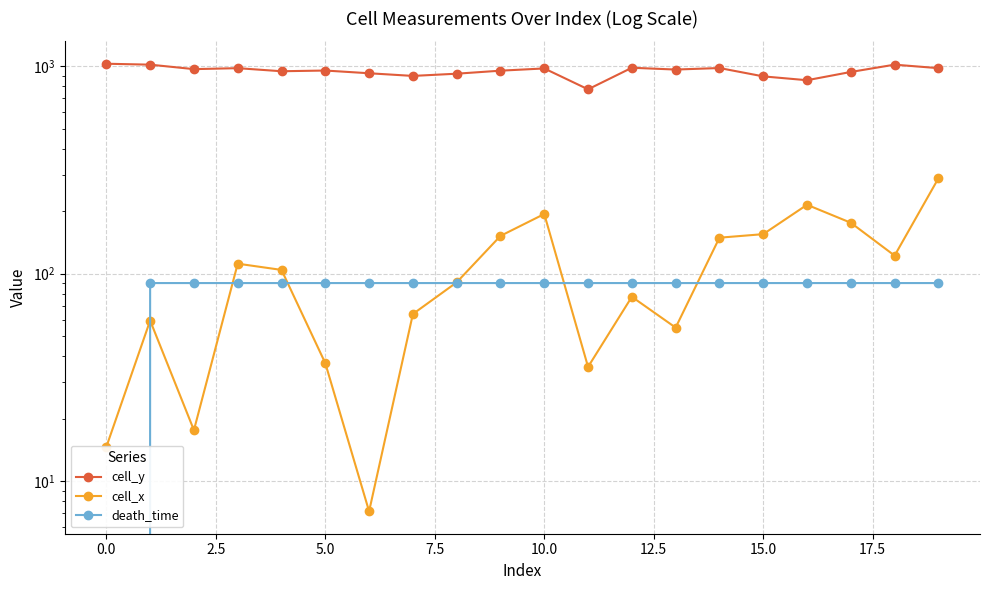

Count the number of data series in this chart.

3